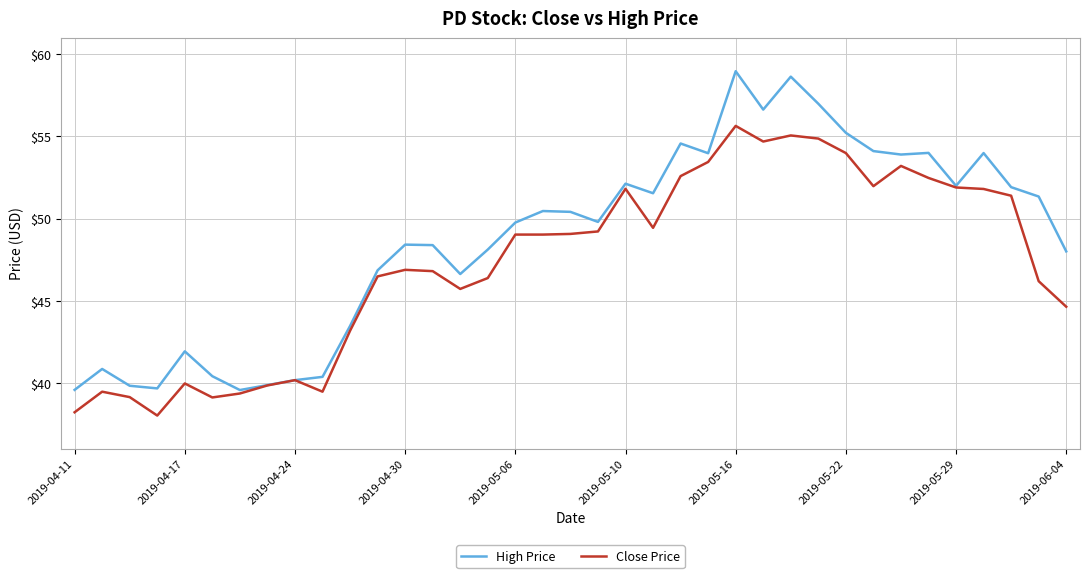

List the series in order of their peak value, highest first.

High Price, Close Price